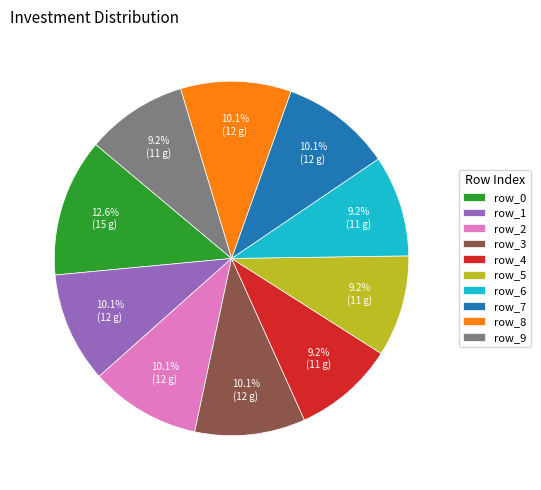

Is there a majority slice in this chart?

No